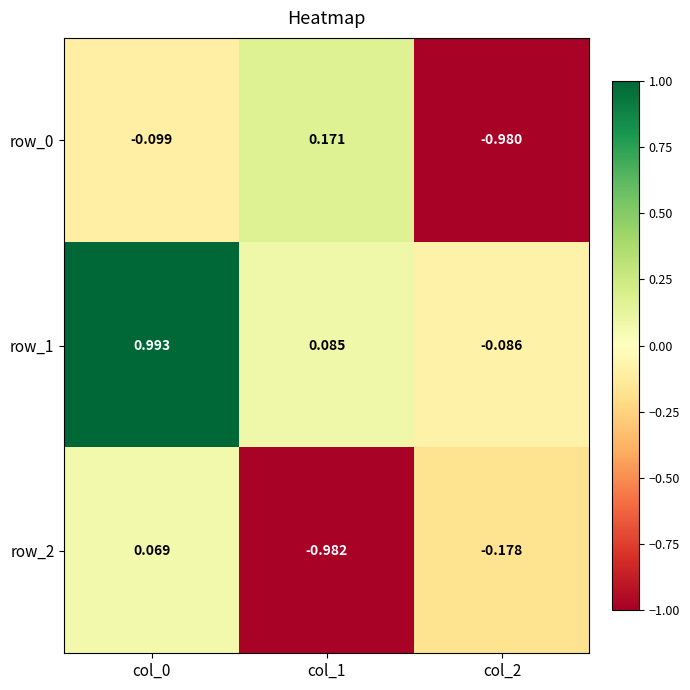

Which category has the highest value in the row_1 series?

col_0